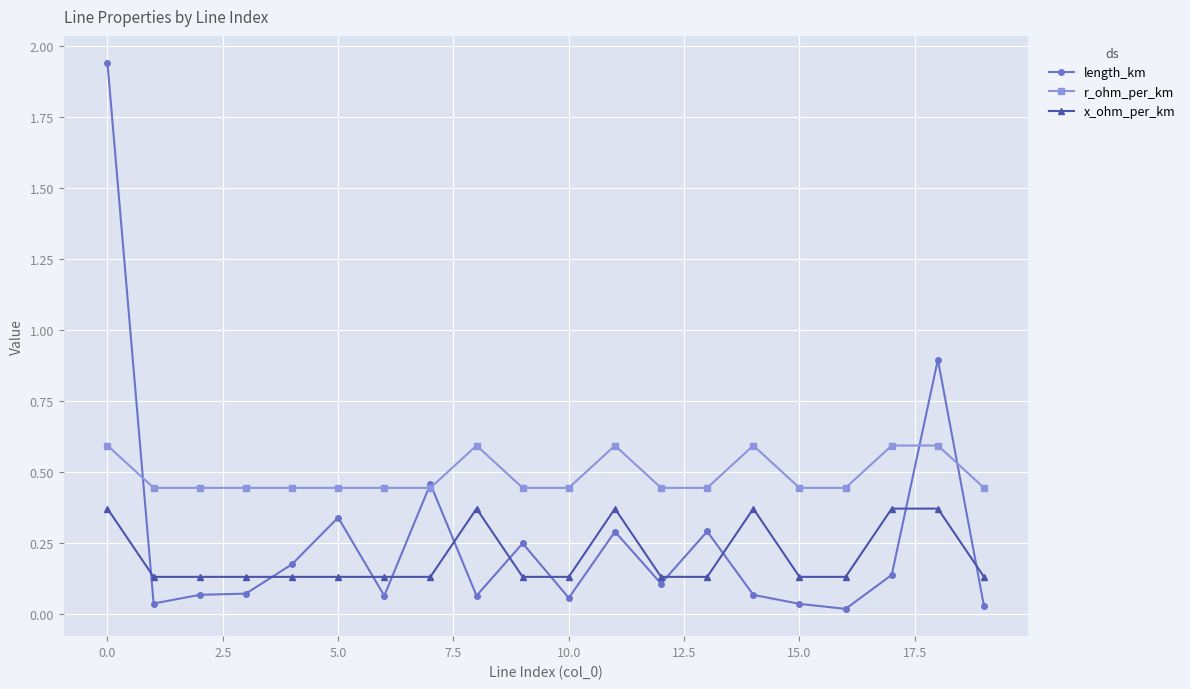

How many intersections are there between length_km and x_ohm_per_km?

11